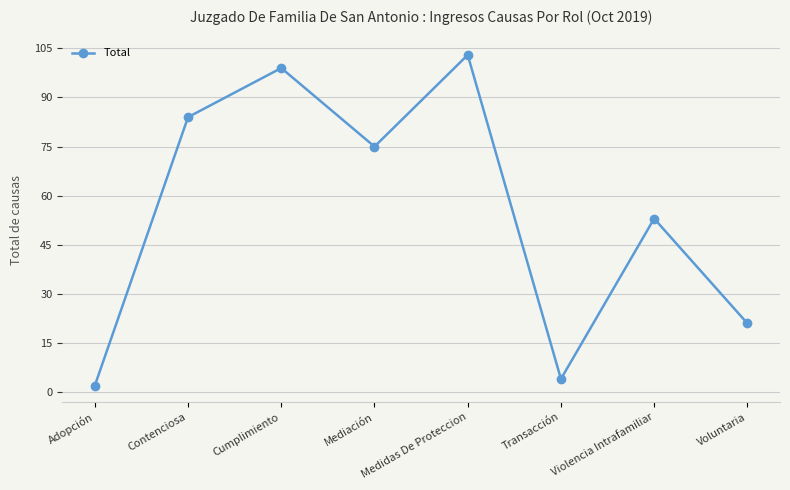

At which category does the chart reach its minimum across all series?

Adopción